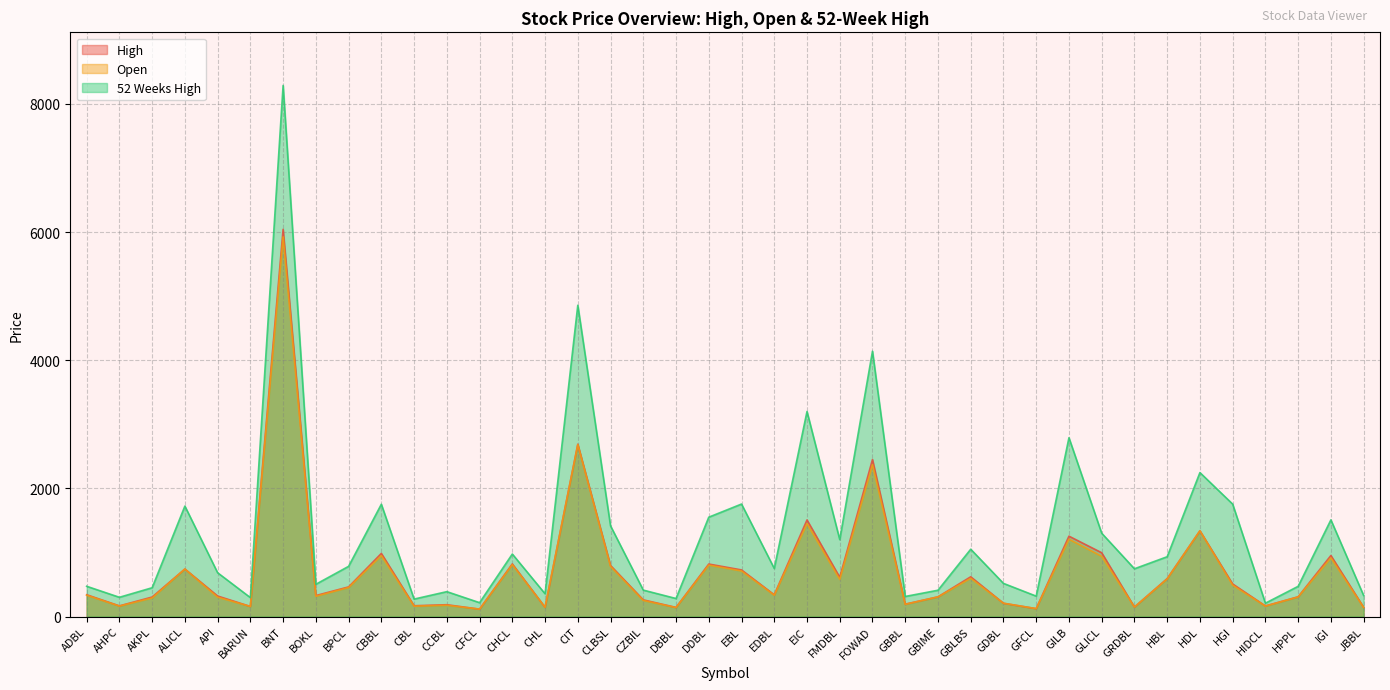

True or false: Open and 52 Weeks High cross at least once.

False